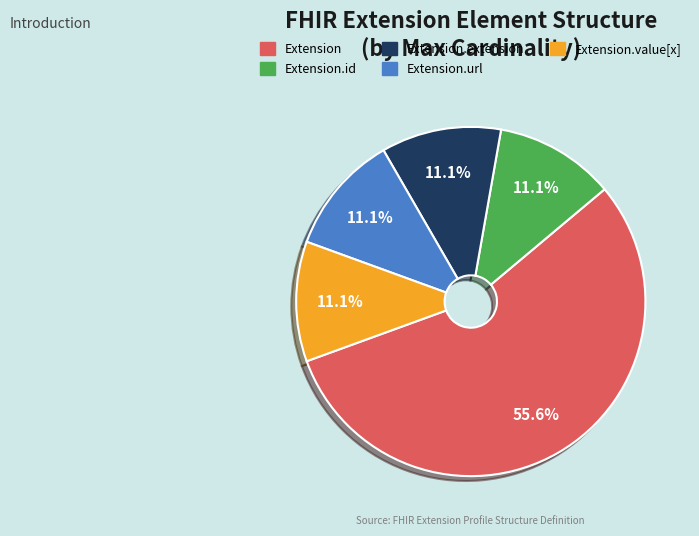

Is there a majority slice in this chart?

Yes